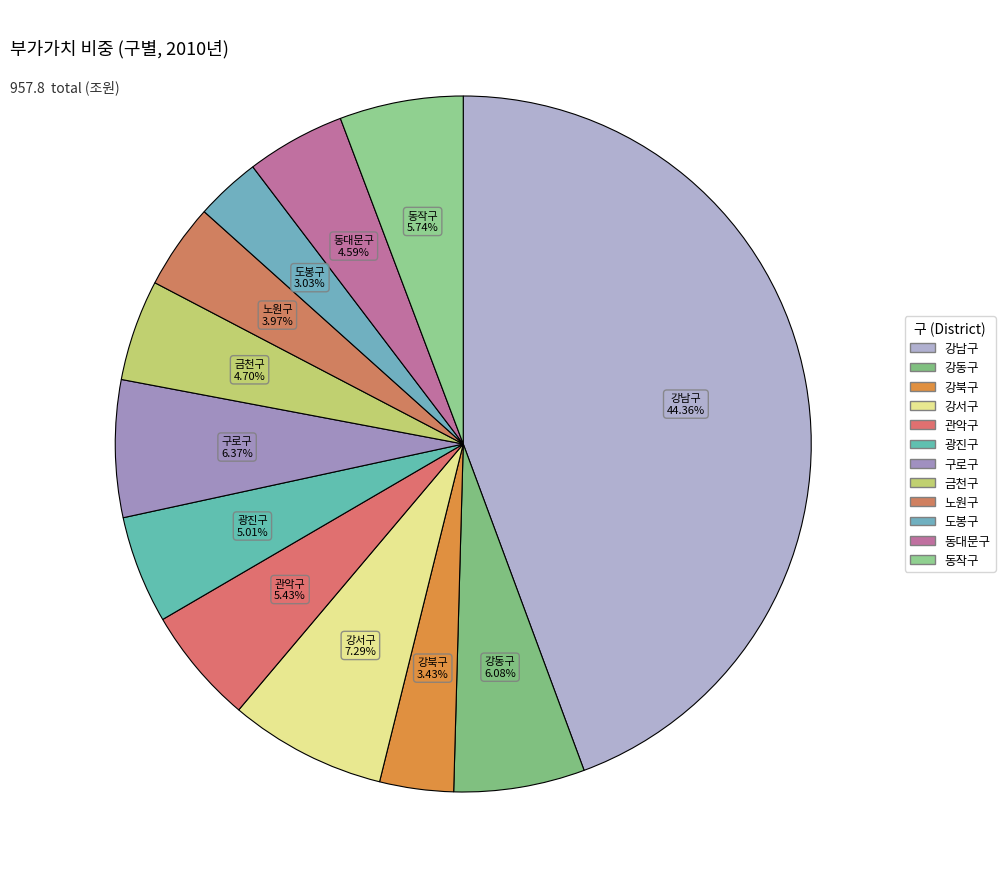

Does any single category account for the majority?

No